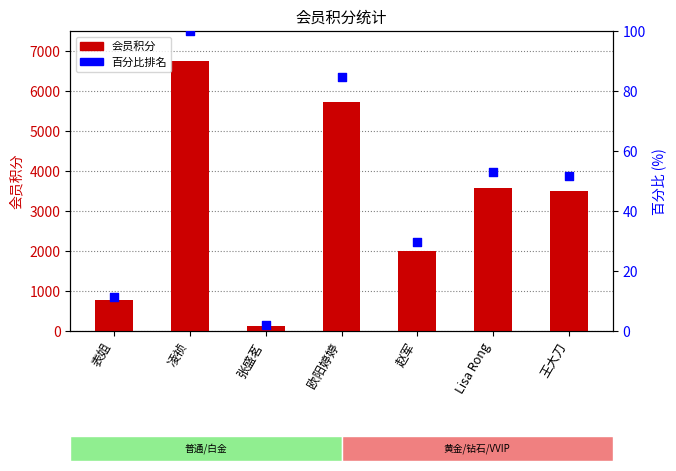

Which series reaches the minimum Y coordinate?

百分比排名